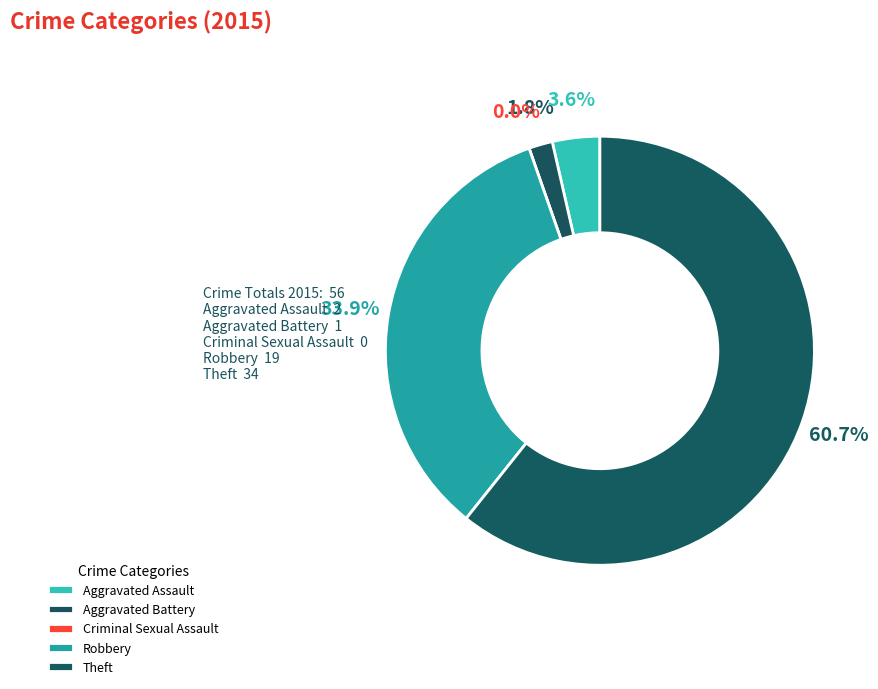

Is the sum of Criminal Sexual Assault and Aggravated Assault greater than half?

No